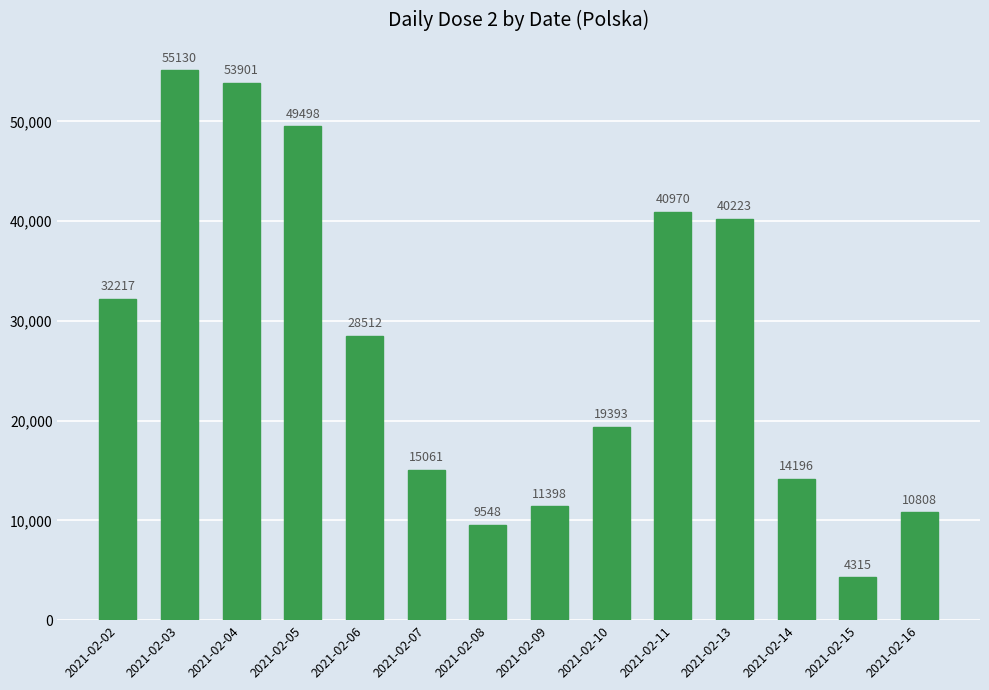

Which has a higher value, 2021-02-02 or 2021-02-03?

2021-02-03